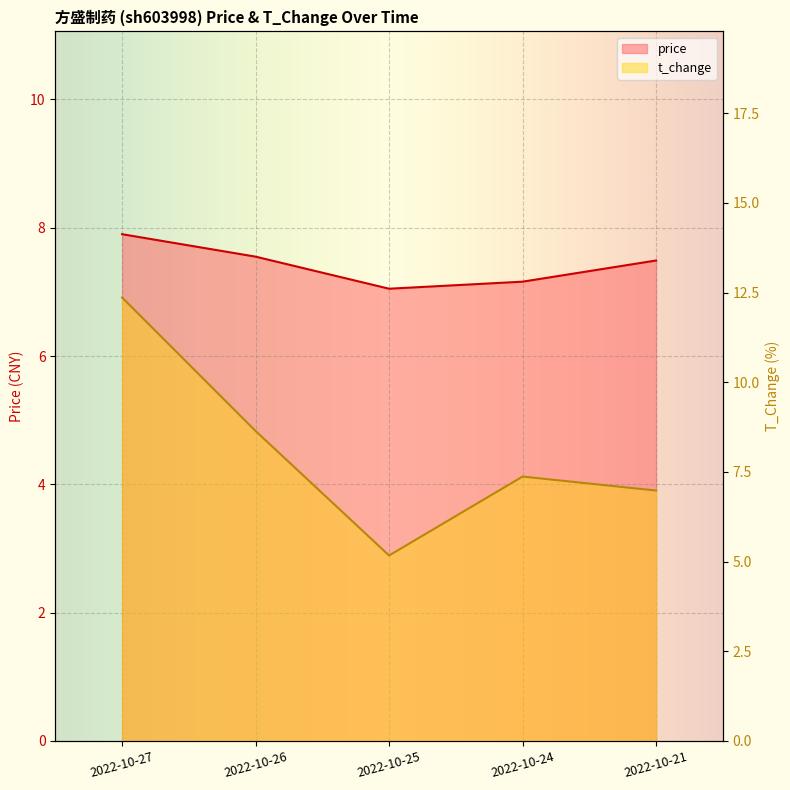

Reading right to left, transcribe all the data shown in this chart.

price: 7.5	7.2	7.0	7.5	7.9
t_change: 7.0	7.4	5.2	8.6	12.4